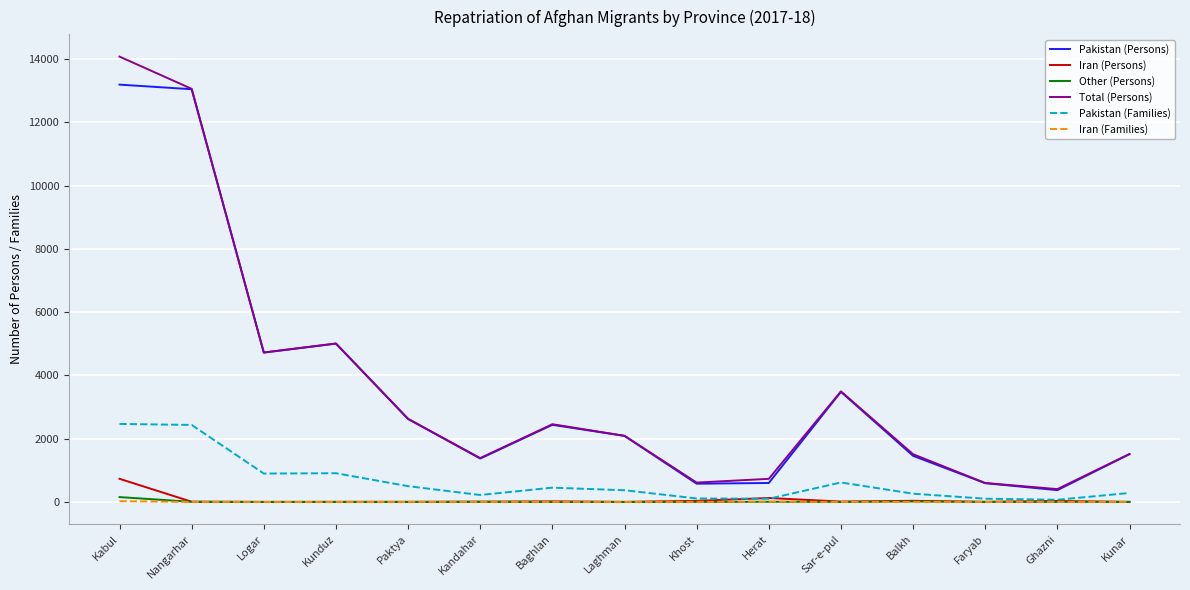

Which series has the largest range (max minus min)?

Total (Persons)